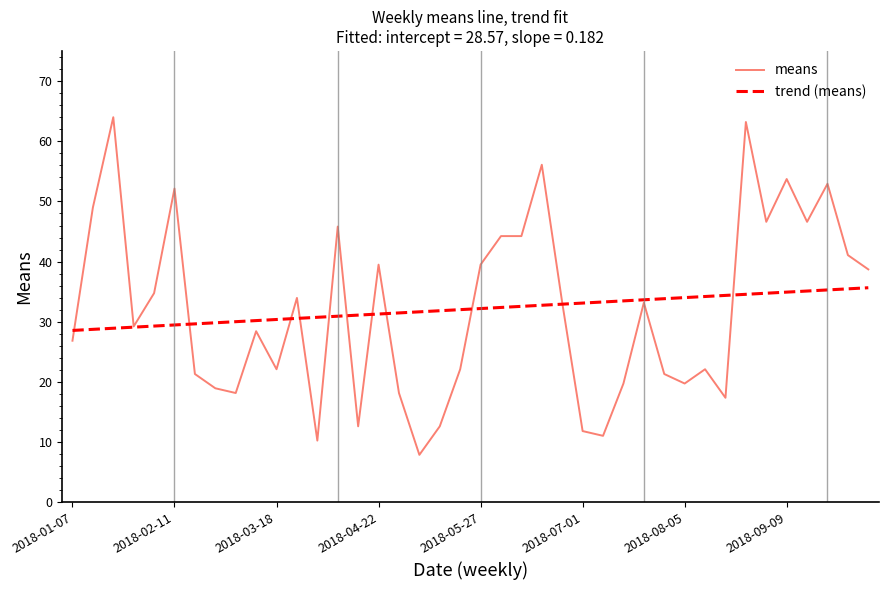

What is the difference between the second highest and minimum values in the means series?

55.3